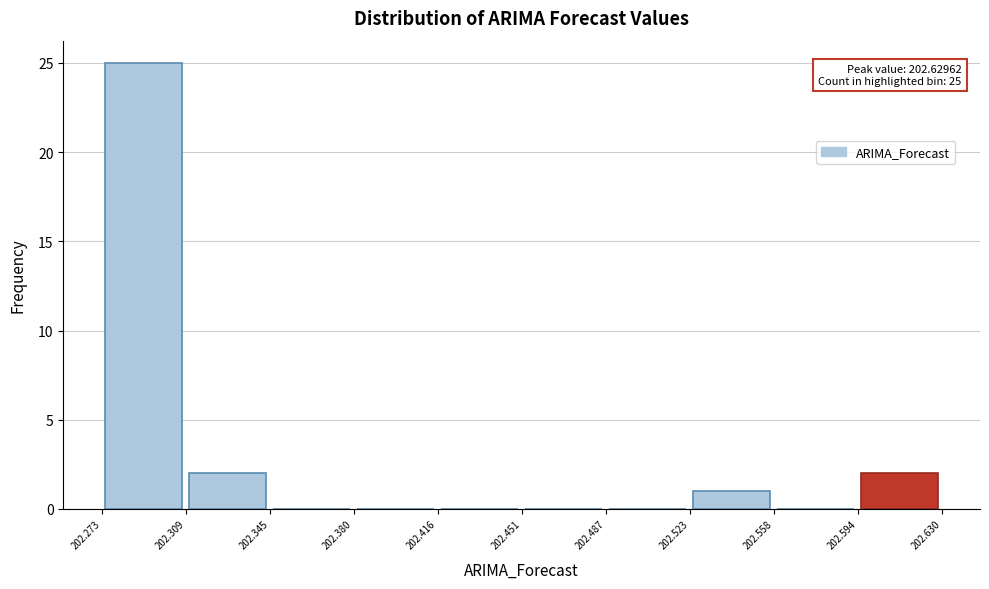

Which range on the x-axis has the tallest bar?

202.273 to 202.309